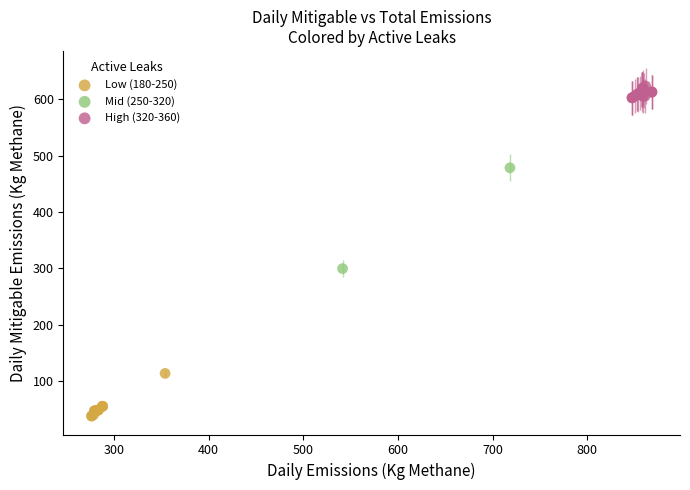

Which series reaches the minimum Y coordinate?

Low (180-250)